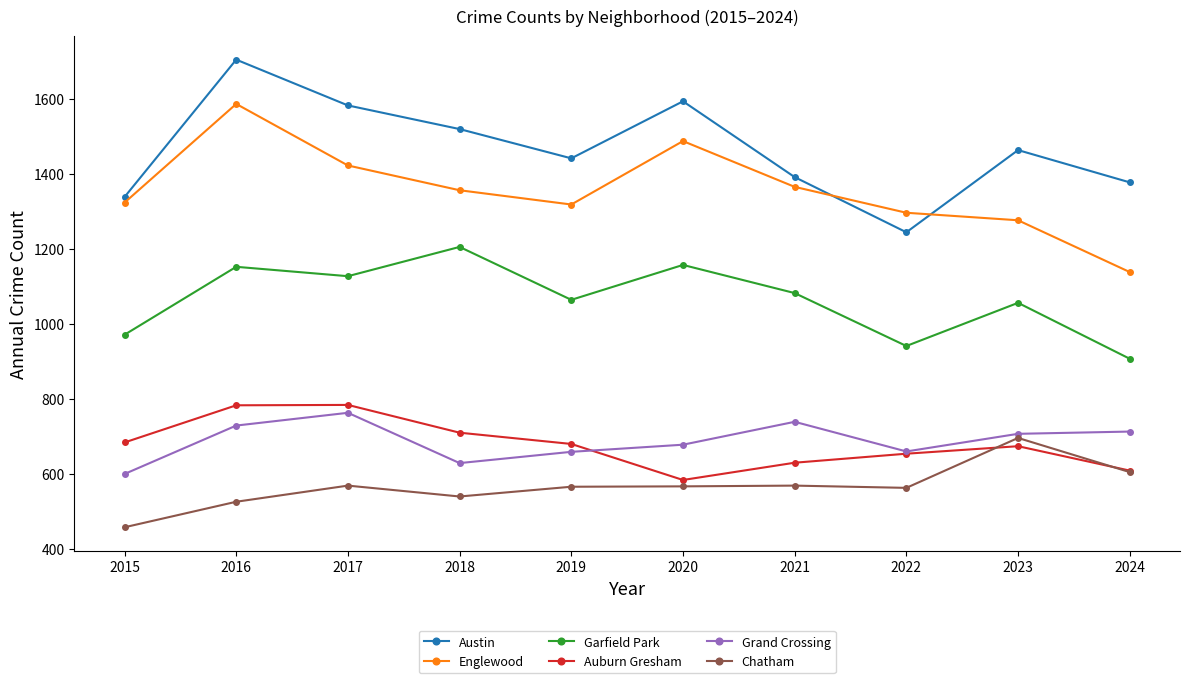

What is the approximate value of Englewood at 2020, to the nearest 50?

1500